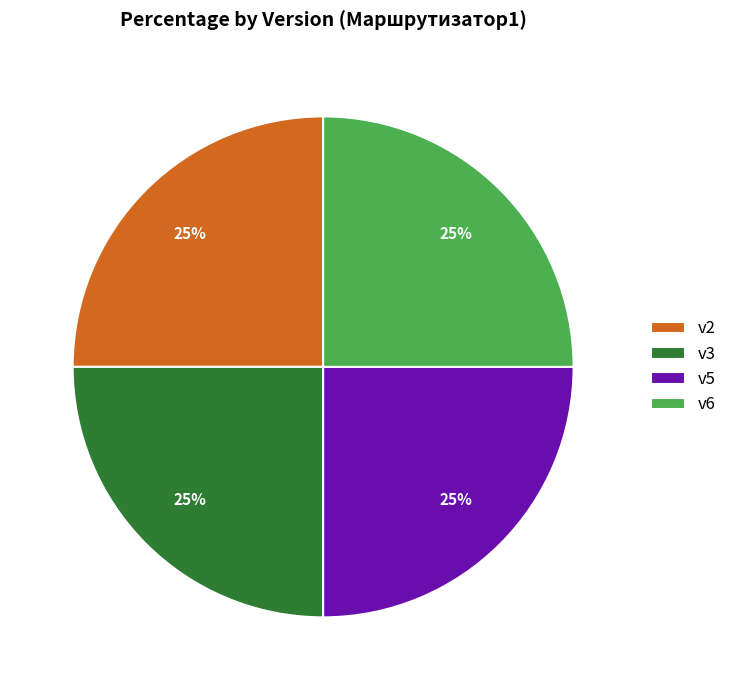

Approximately how many times larger is the value at v3 compared to v6?

1.0